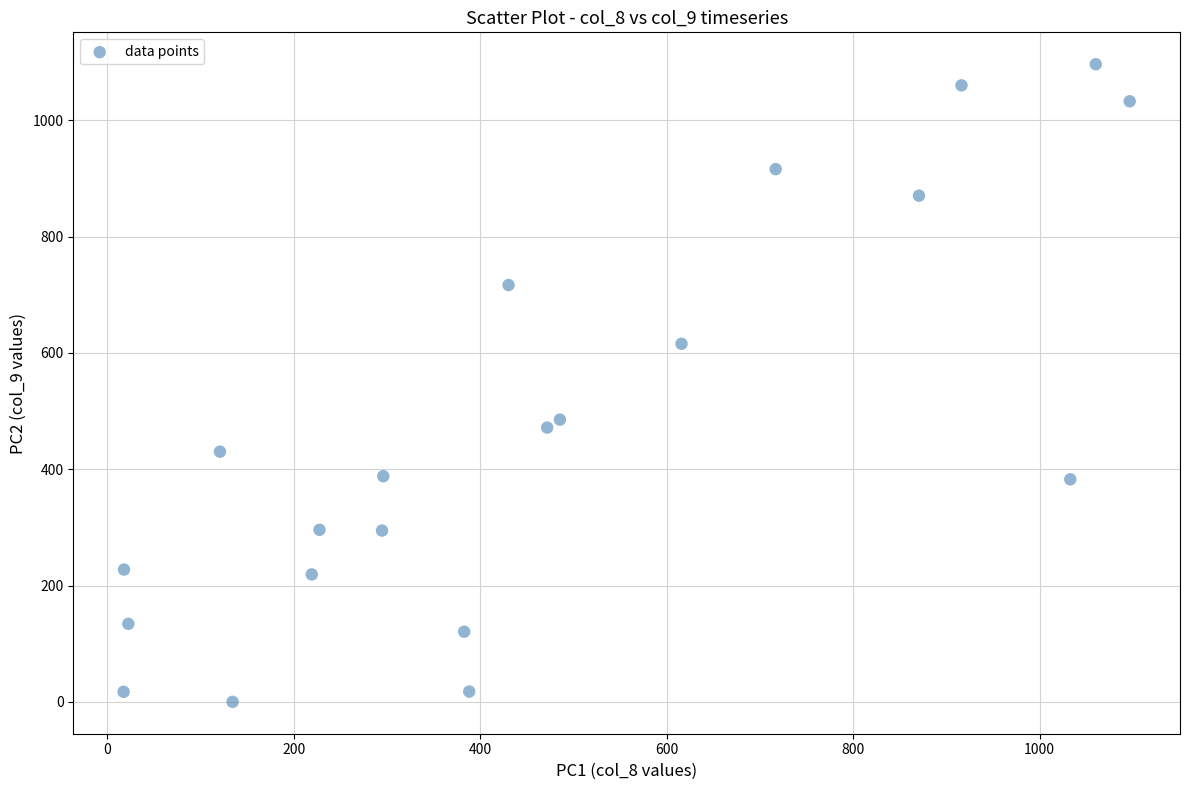

What is the range of X values (max minus min)?

1079.4